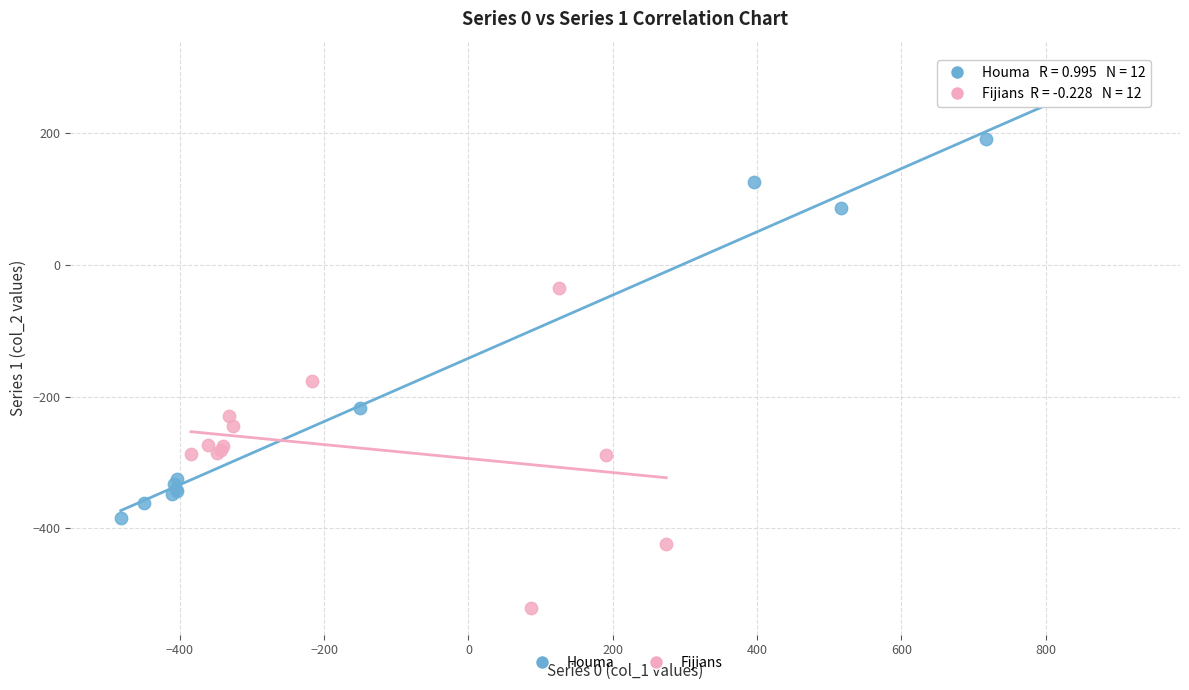

What are all the series names shown in the legend?

Houma, Fijians